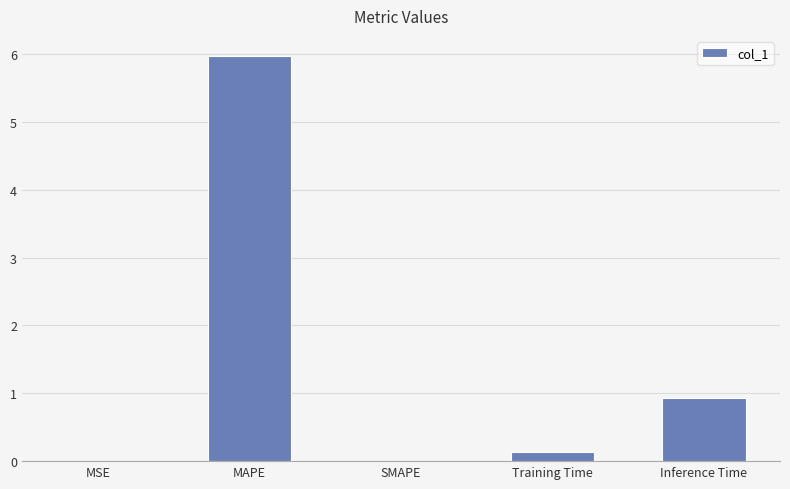

Where is the data nearest to the value 2?

Inference Time